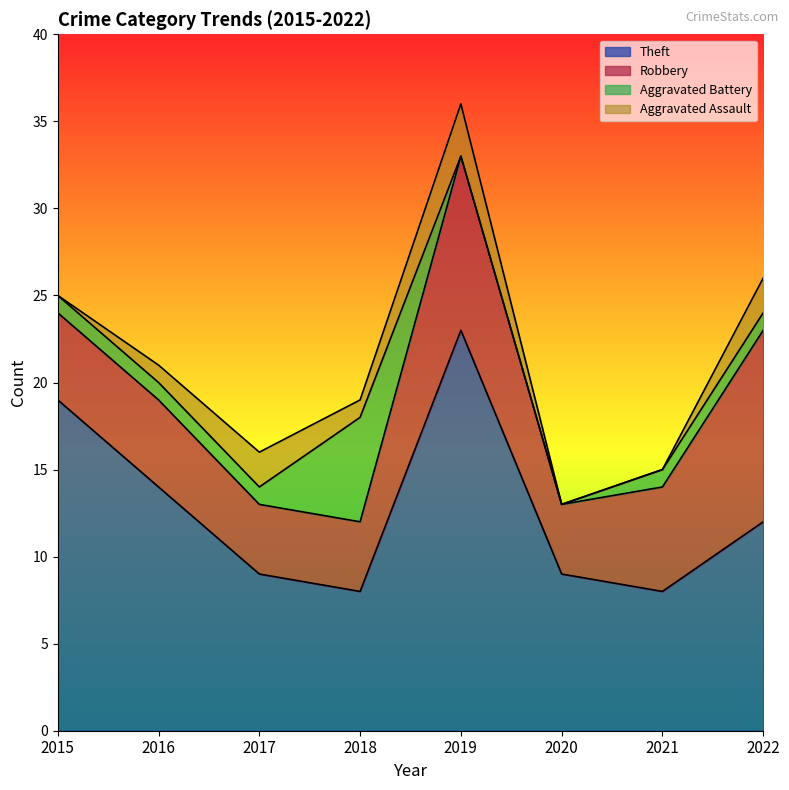

The Theft series shows 5 at 2021. True or false?

False